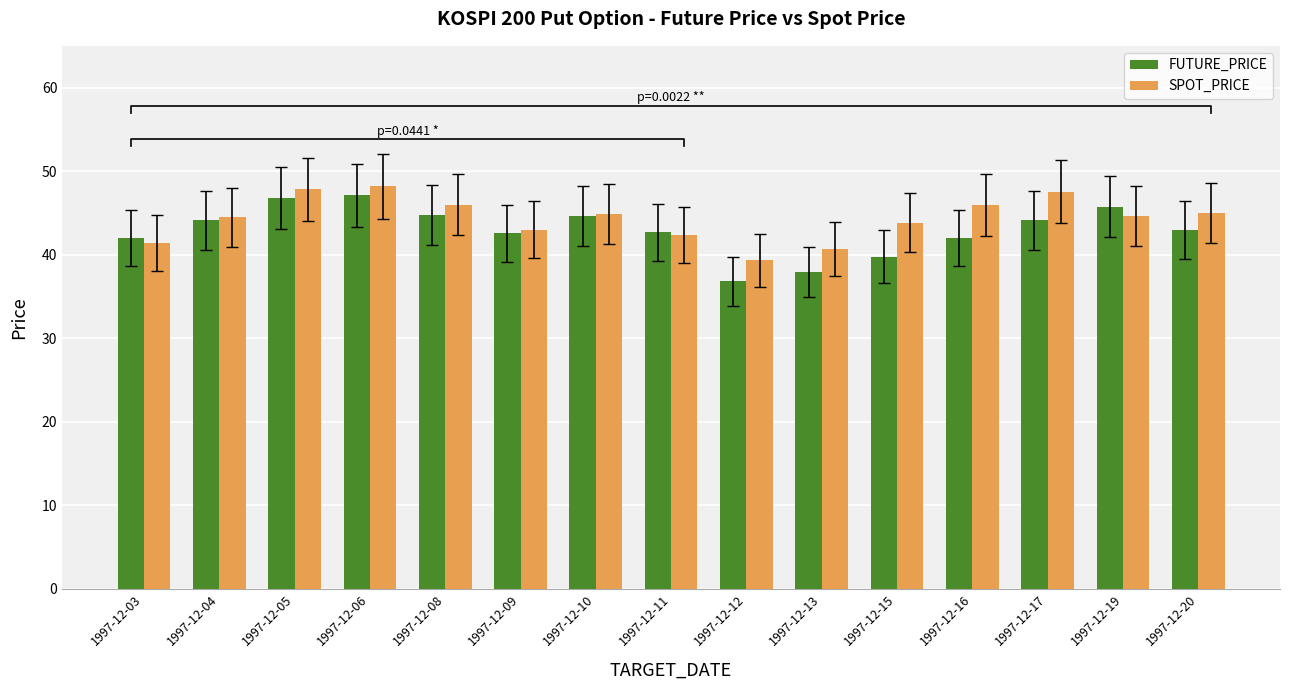

How many values in the SPOT_PRICE series are below 44?

6